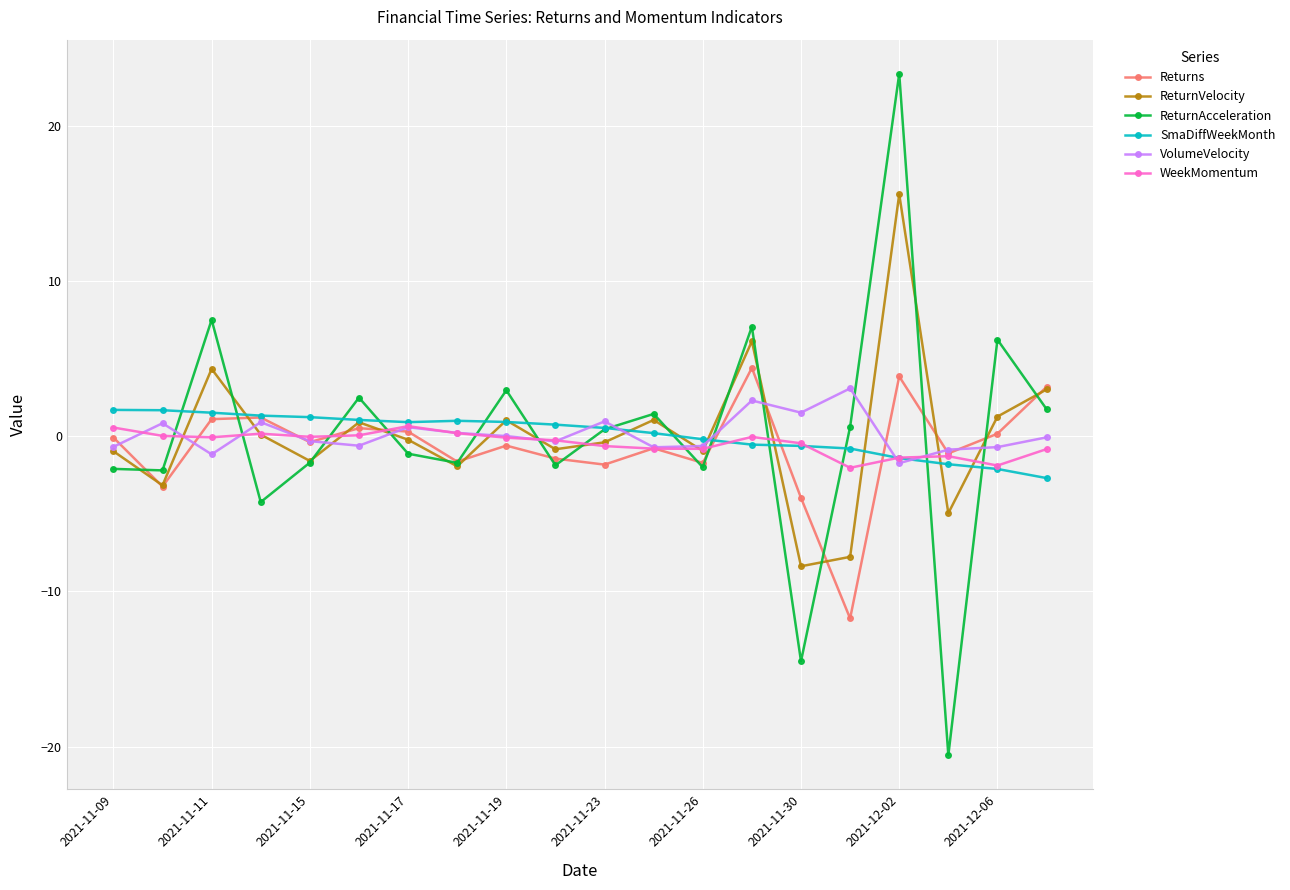

True or false: ReturnVelocity has more than 2 points higher than both neighbors.

True